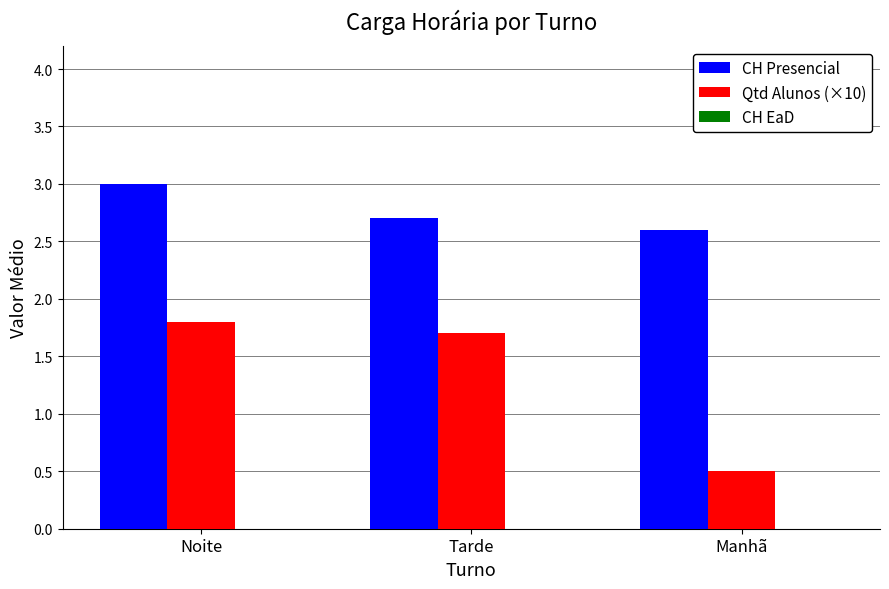

Rank the series by their maximum value, from lowest to highest.

Qtd Alunos (×10), CH Presencial